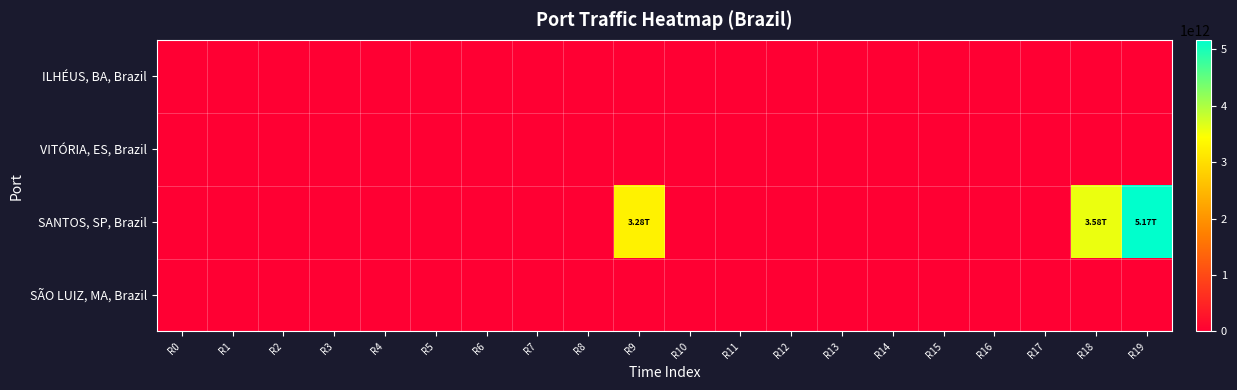

Rank the series by their maximum value, from highest to lowest.

SANTOS, SP, Brazil, ILHÉUS, BA, Brazil, VITÓRIA, ES, Brazil, SÃO LUIZ, MA, Brazil